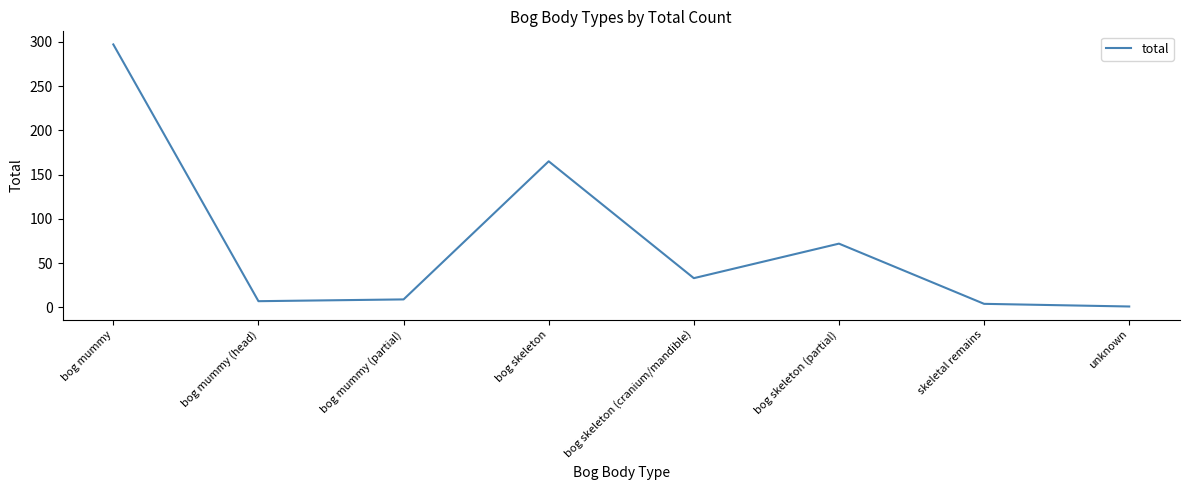

The value at bog skeleton (cranium/mandible) is 8. True or false?

False